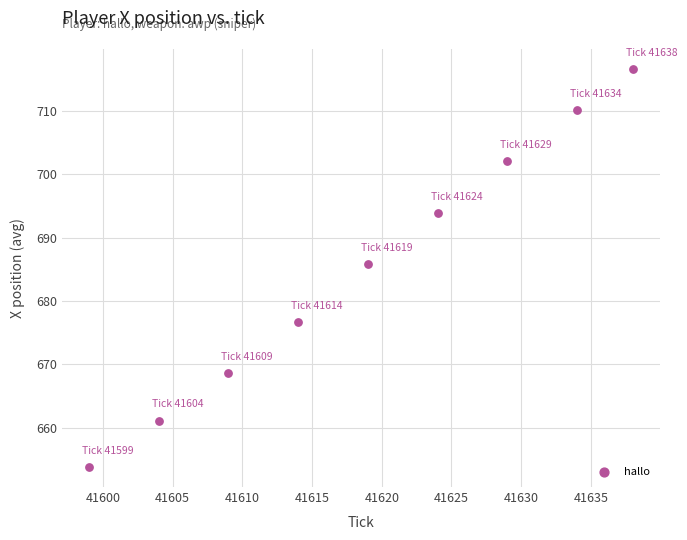

What Y value in the scatter plot is closest to 685?

685.8